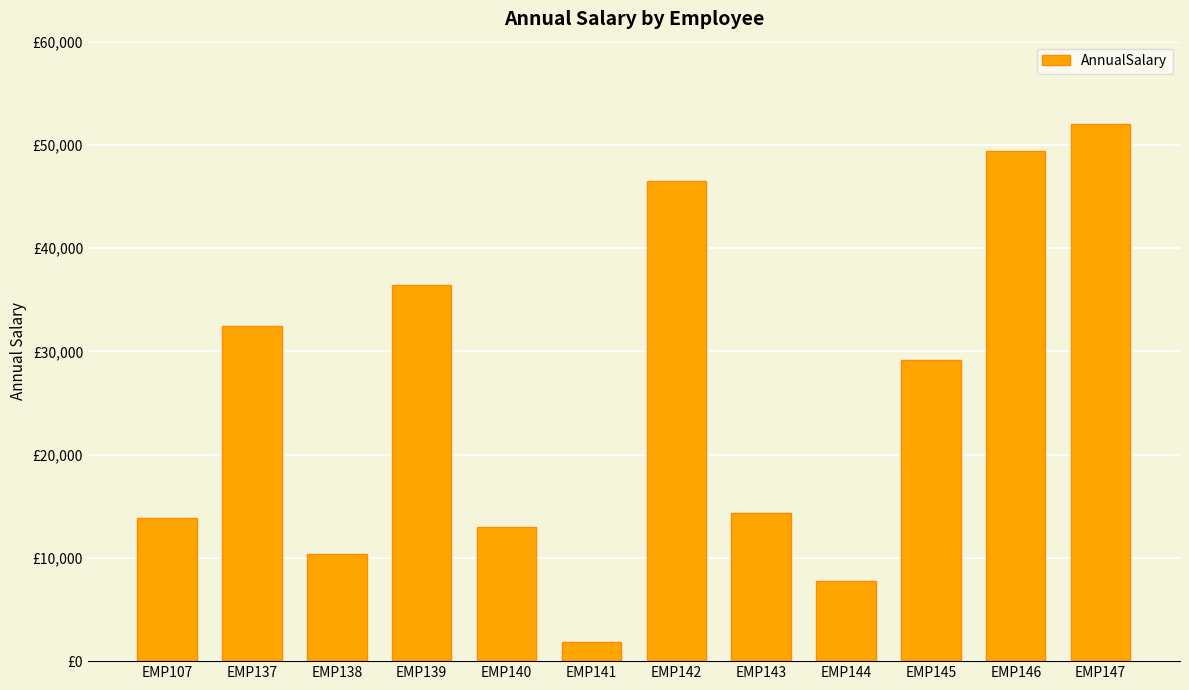

What is the value of the 12th bar from the left?

52000.0